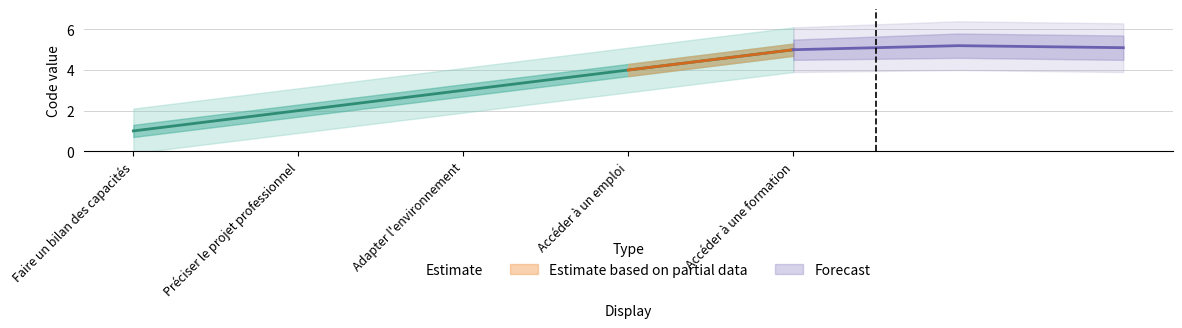

Is the value of Code_lower at Faire un bilan des capacités greater than the value of Code_upper at Accéder à une formation?

No